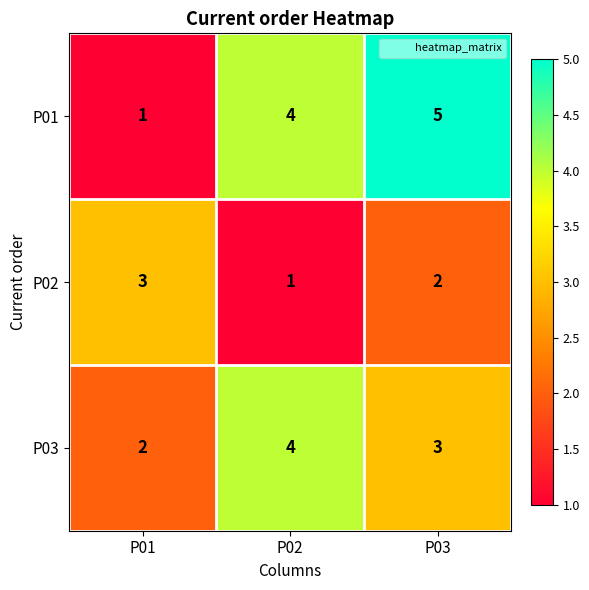

Is it true that P01 equals 2 at P01?

False